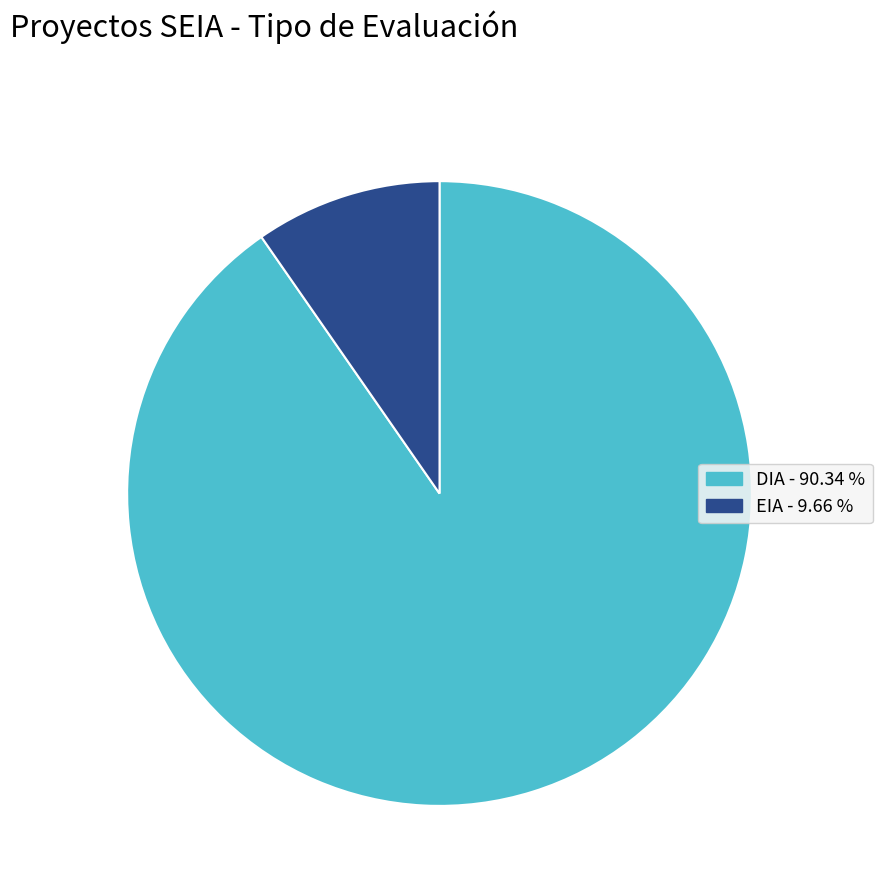

Which has a higher value, EIA or DIA?

DIA